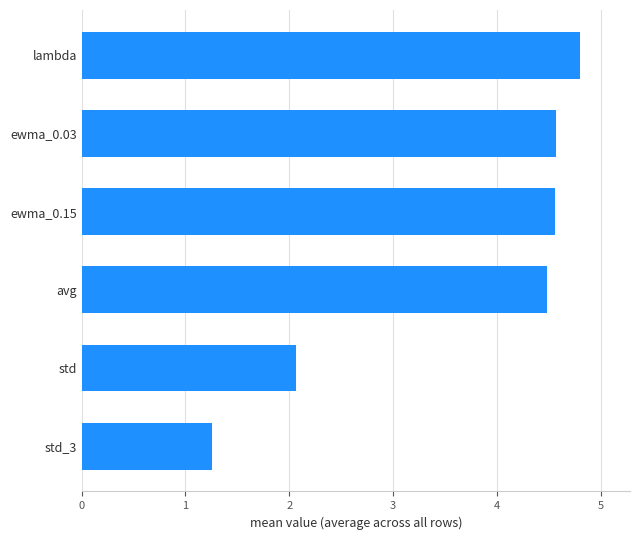

How many categories are shown in the chart?

6